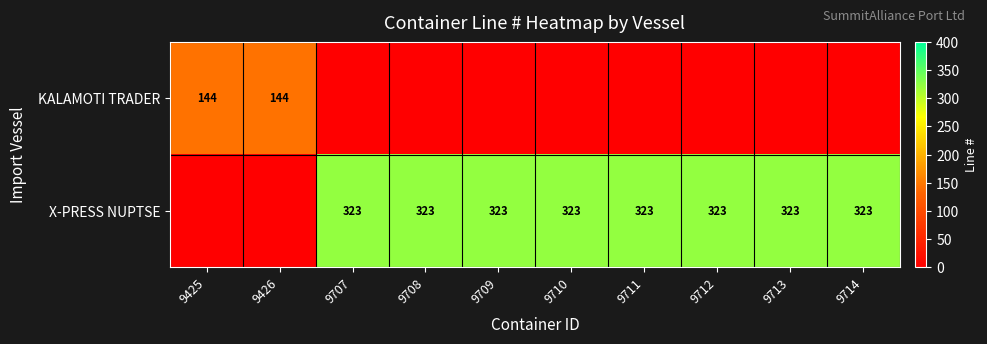

True or false: X-PRESS NUPTSE has a value of 147 at 9710.

False